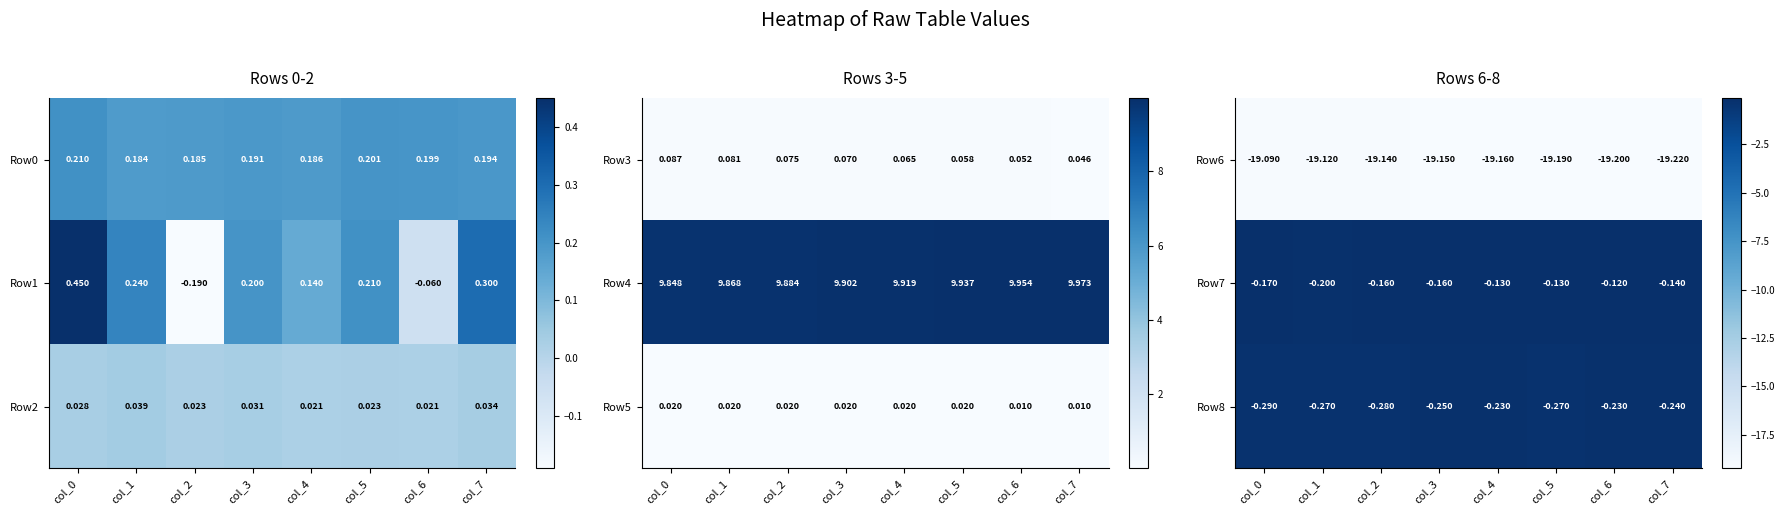

Which series changed the most between col_1 and col_2?

Row7